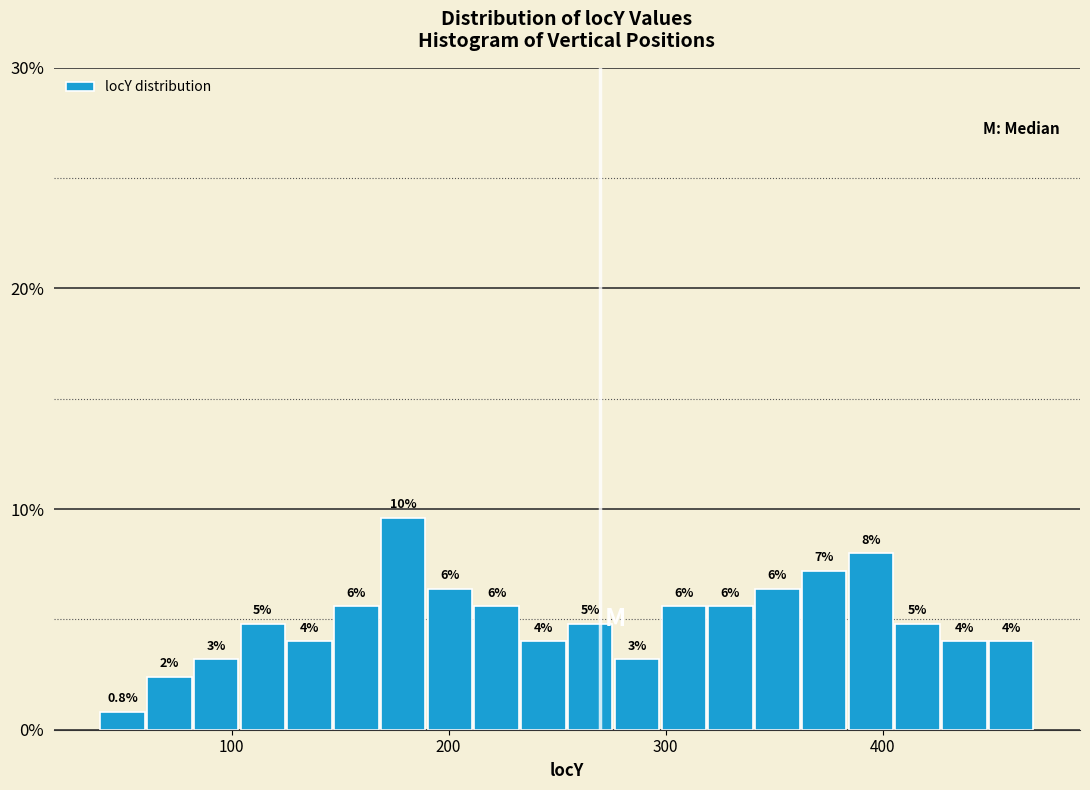

Read against the x-axis, roughly where is the centre of the tallest bar?

180